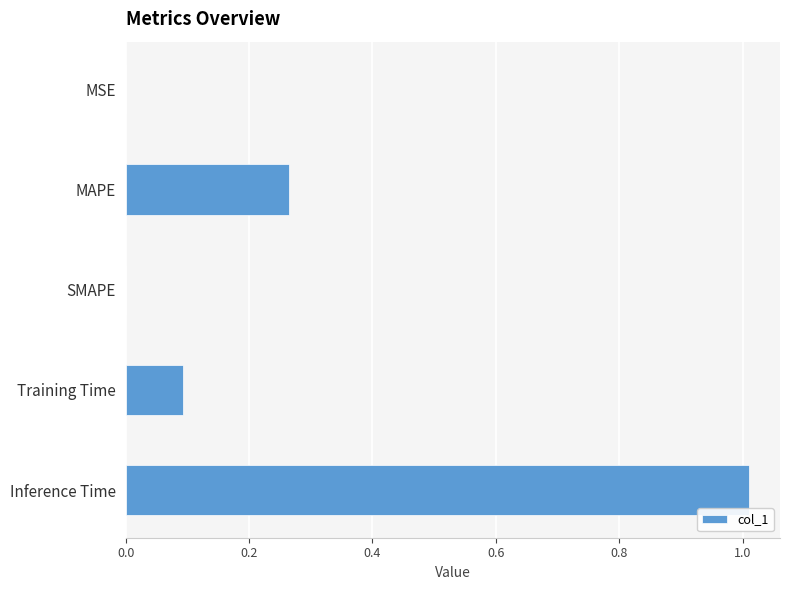

Is it true that the value at Training Time is 0.1?

True